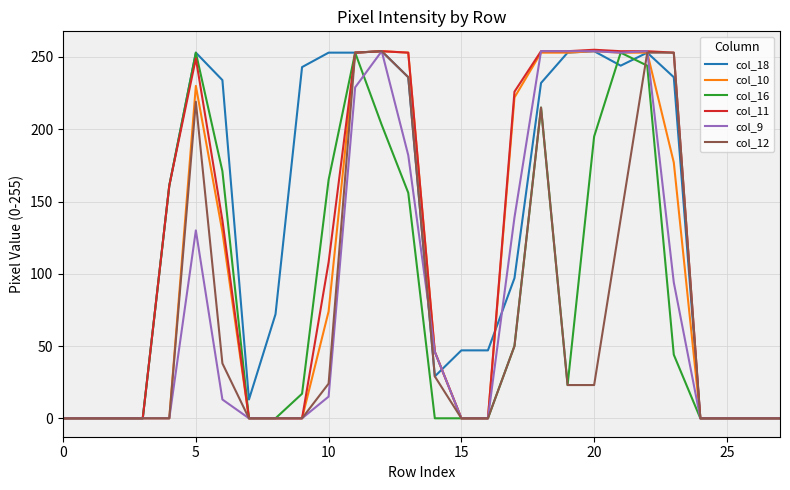

Count the number of data series in this chart.

6